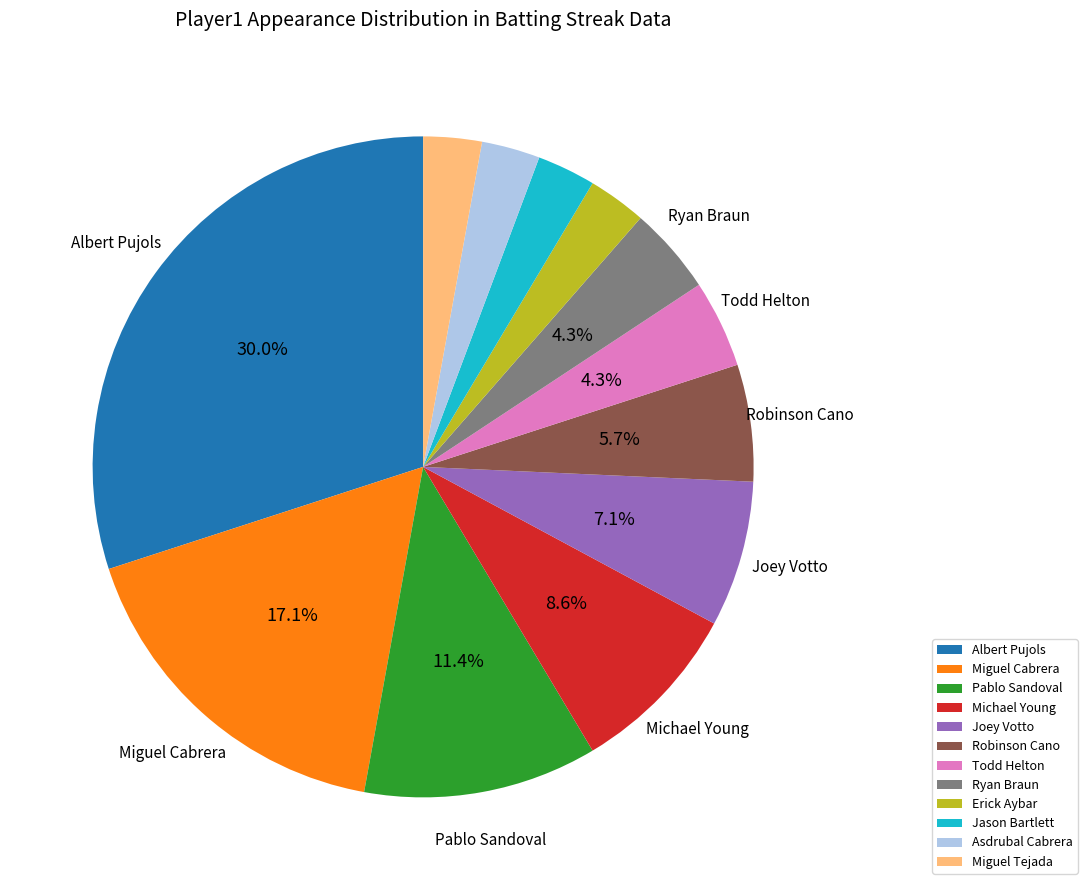

What percentage is the Michael Young slice, to the nearest percent?

9%